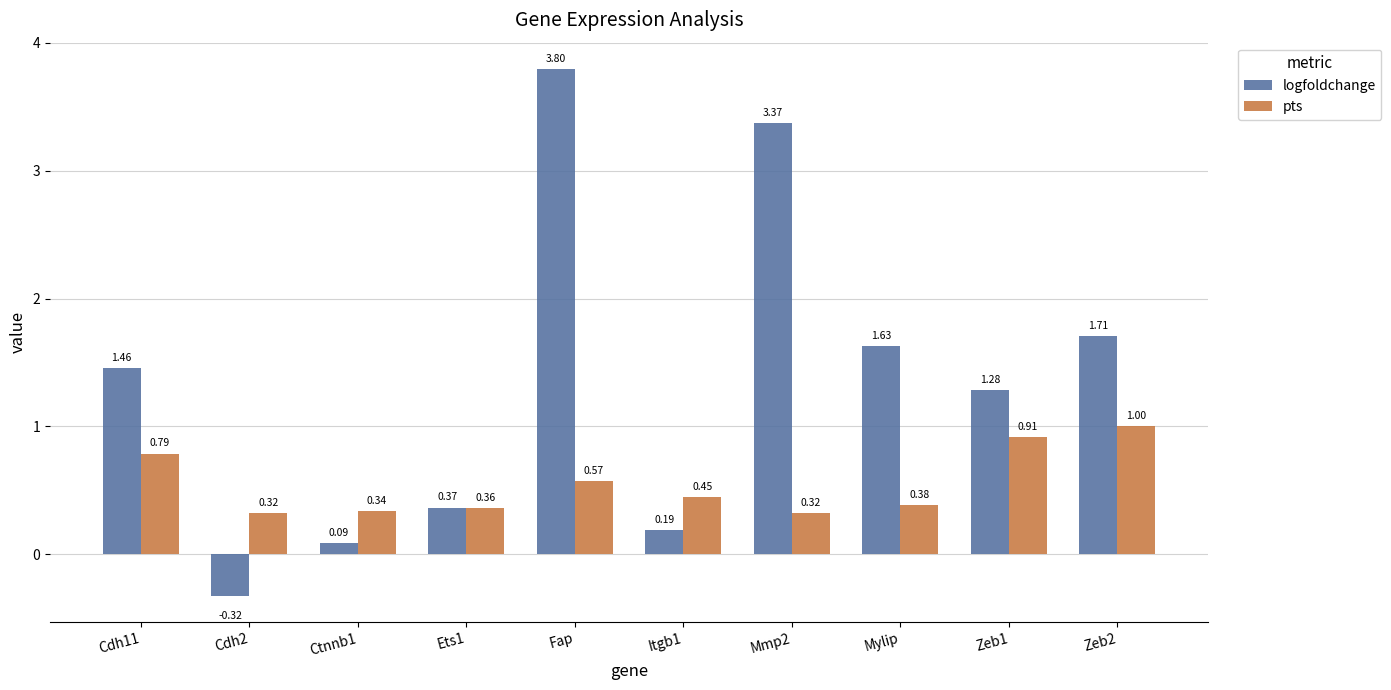

What is the sum of the logfoldchange values at Mylip and Mmp2?

5.0